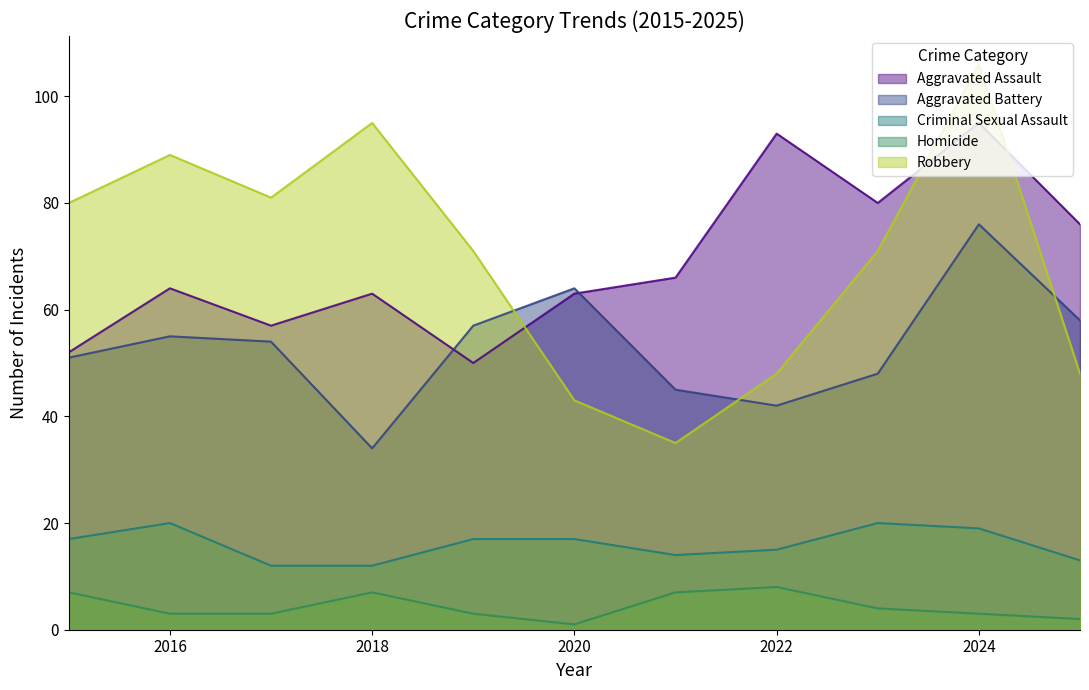

The value of Robbery at 2019 is 104. True or false?

False